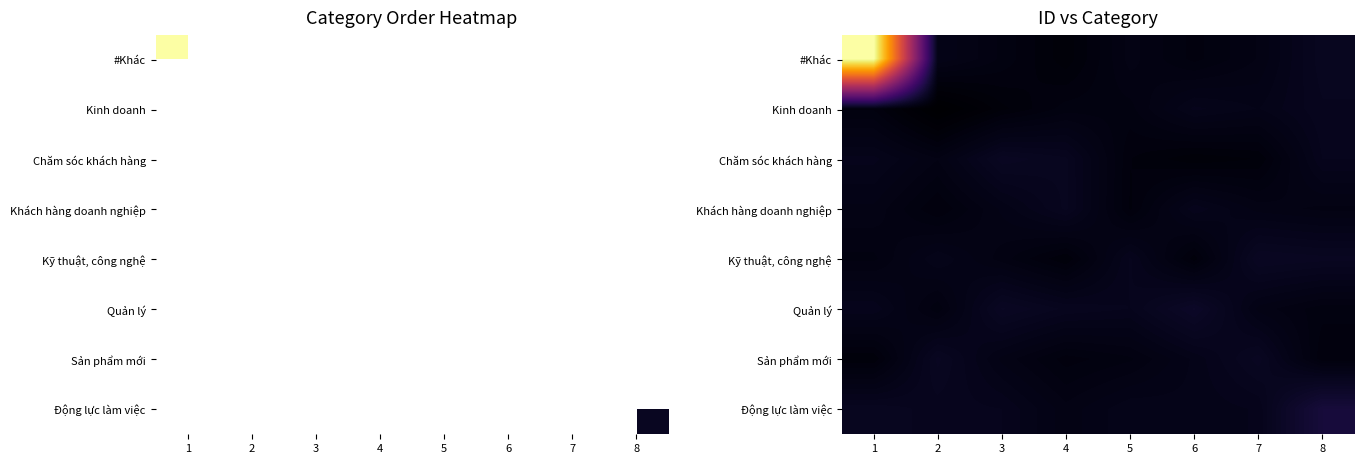

Count the number of data series in this chart.

8